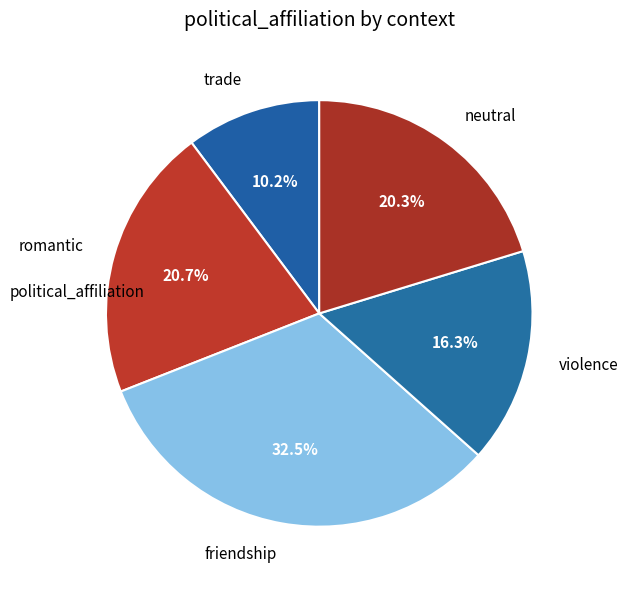

Which category has the biggest portion of the pie?

friendship